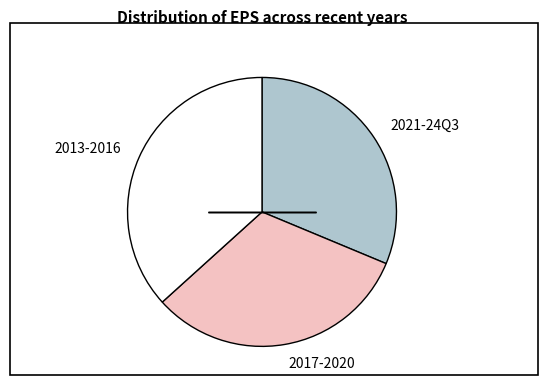

True or false: 2017-2020 accounts for 32% of the total.

True